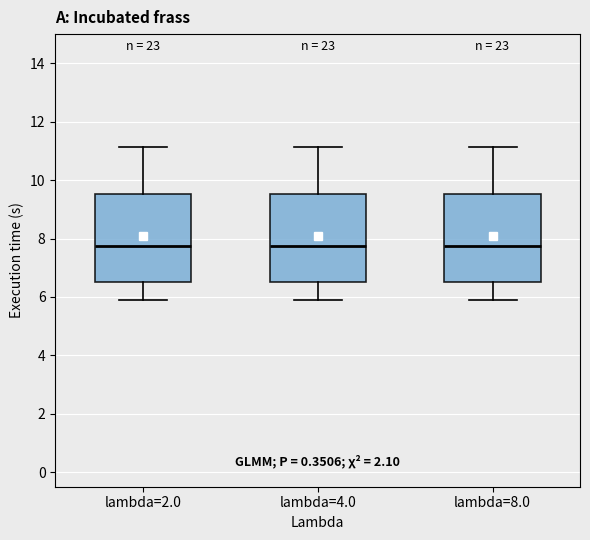

Reading left to right, read every box against the y-axis: the position of its median line, the range the box covers, and the ends of its whiskers. The values are not printed on the chart, so give them approximately, as read against the axis.

lambda=2.0: median 7.8, box 6.6 to 9.6, whiskers 6.0 to 11.2
lambda=4.0: median 7.8, box 6.6 to 9.6, whiskers 6.0 to 11.2
lambda=8.0: median 7.8, box 6.6 to 9.6, whiskers 6.0 to 11.2